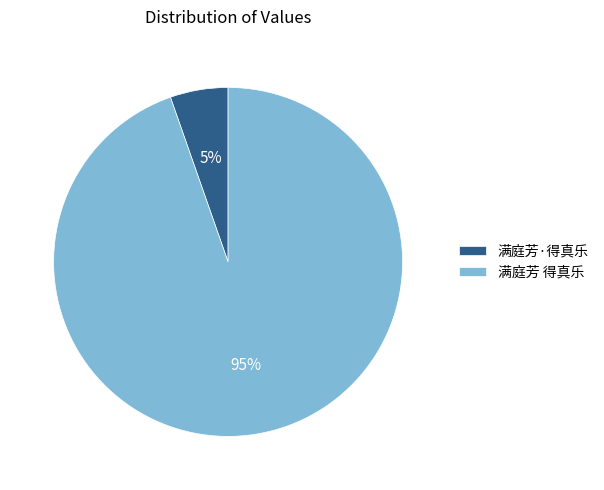

Count the number of slices in the pie.

2